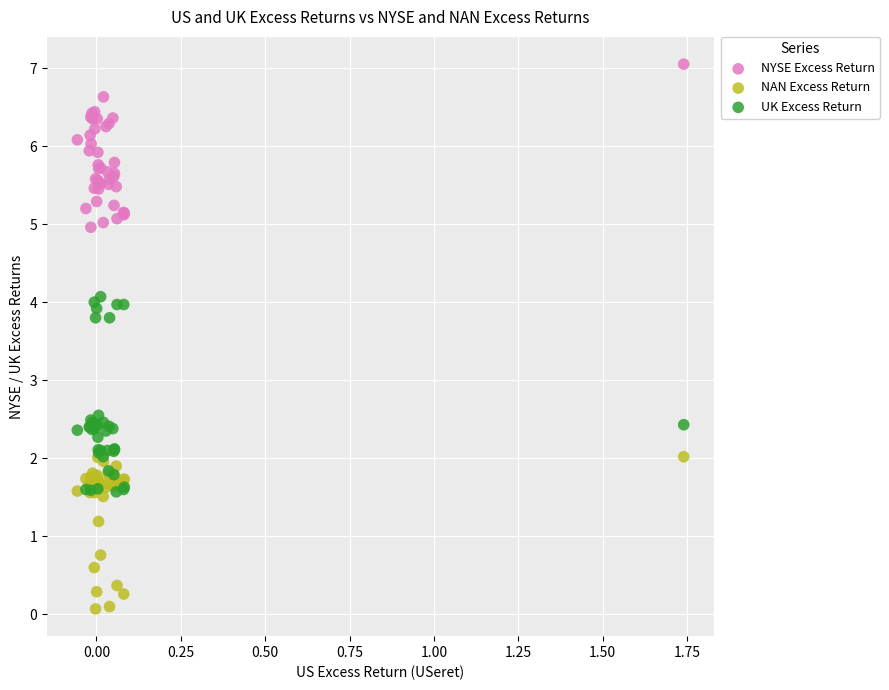

Which series contains the highest Y value?

NYSE Excess Return